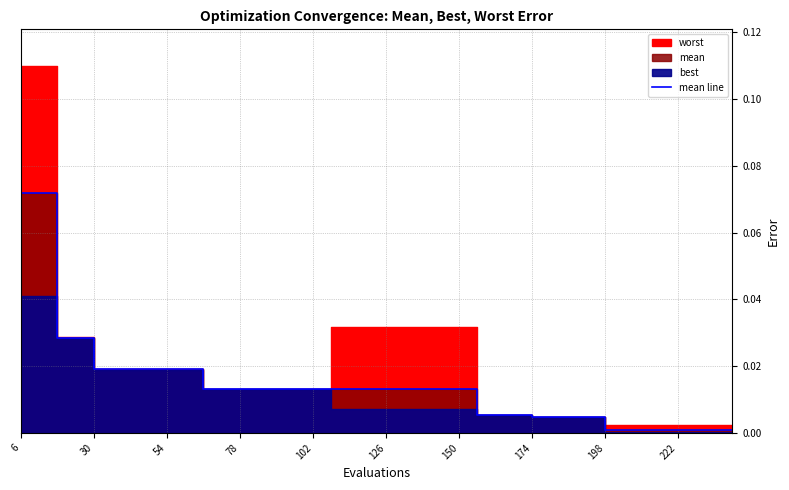

Count the number of categories in the chart.

40